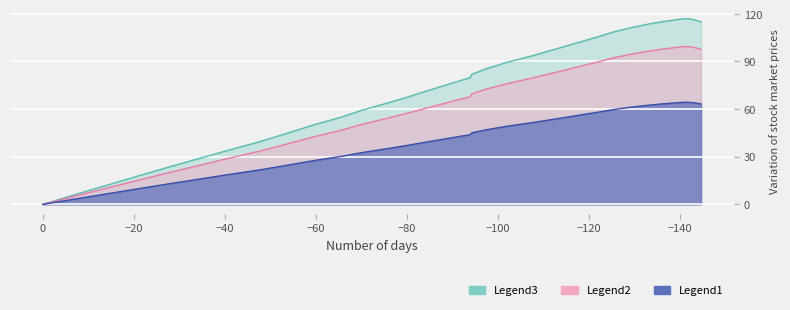

How many positive values are there?

39